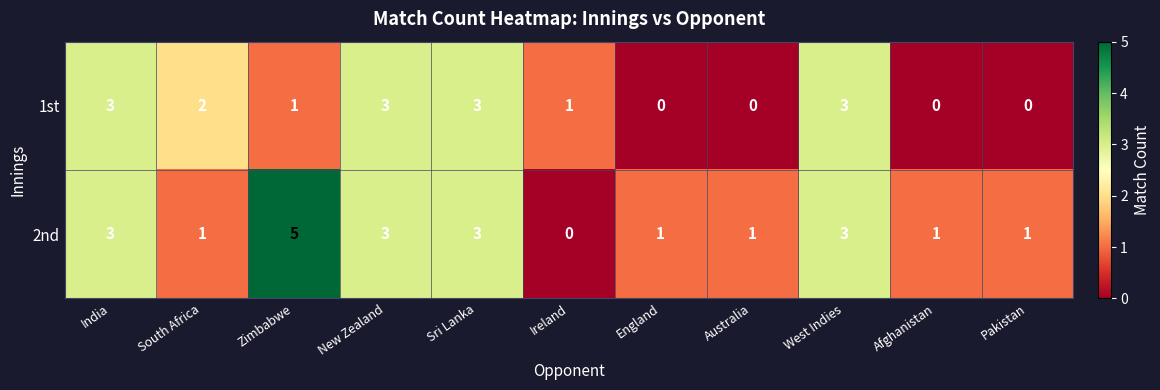

Is it true that 1st equals -2 at Australia?

False